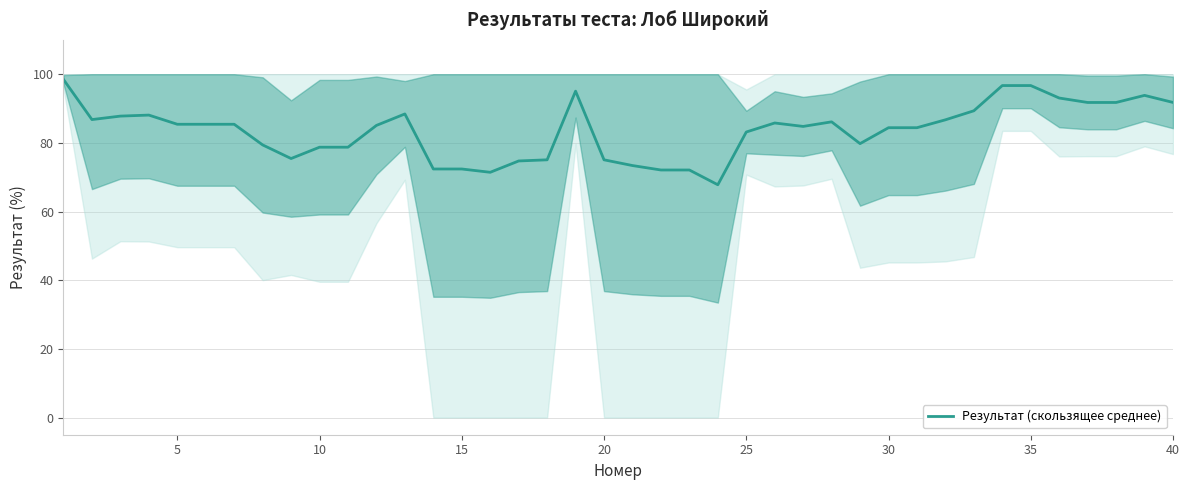

The value of Результат (скользящее среднее) at 40 is 91.8. True or false?

True